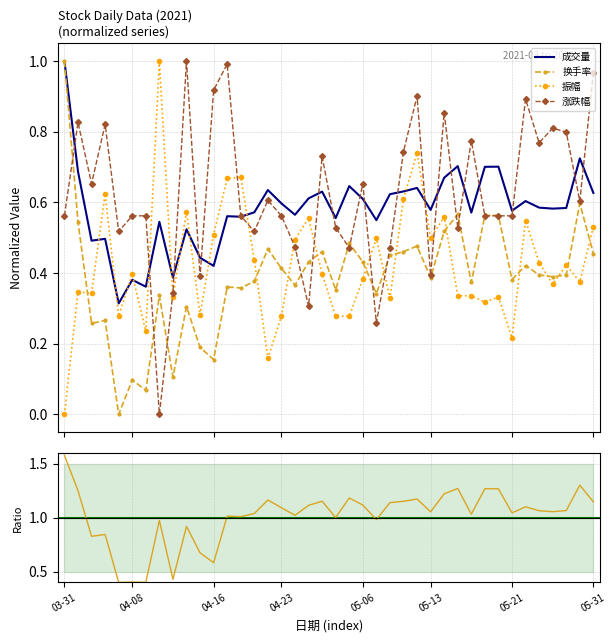

True or false: 成交量 and 振幅 cross at least once.

True